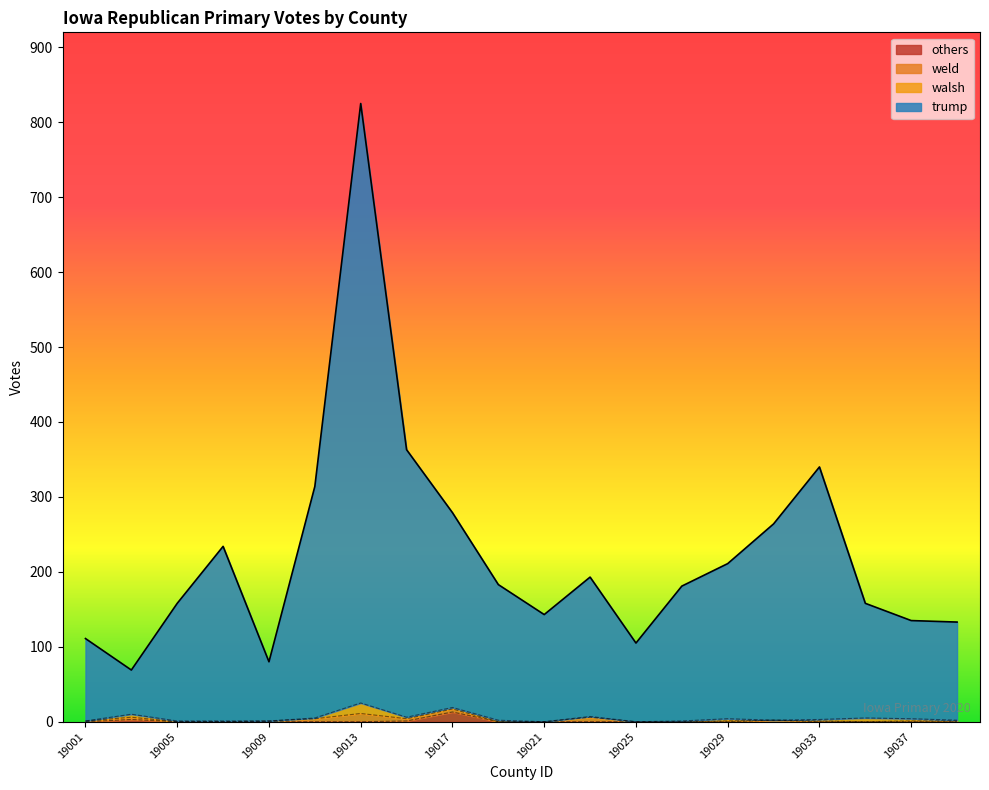

What is the value of the trump point at the 12th from the left?

193